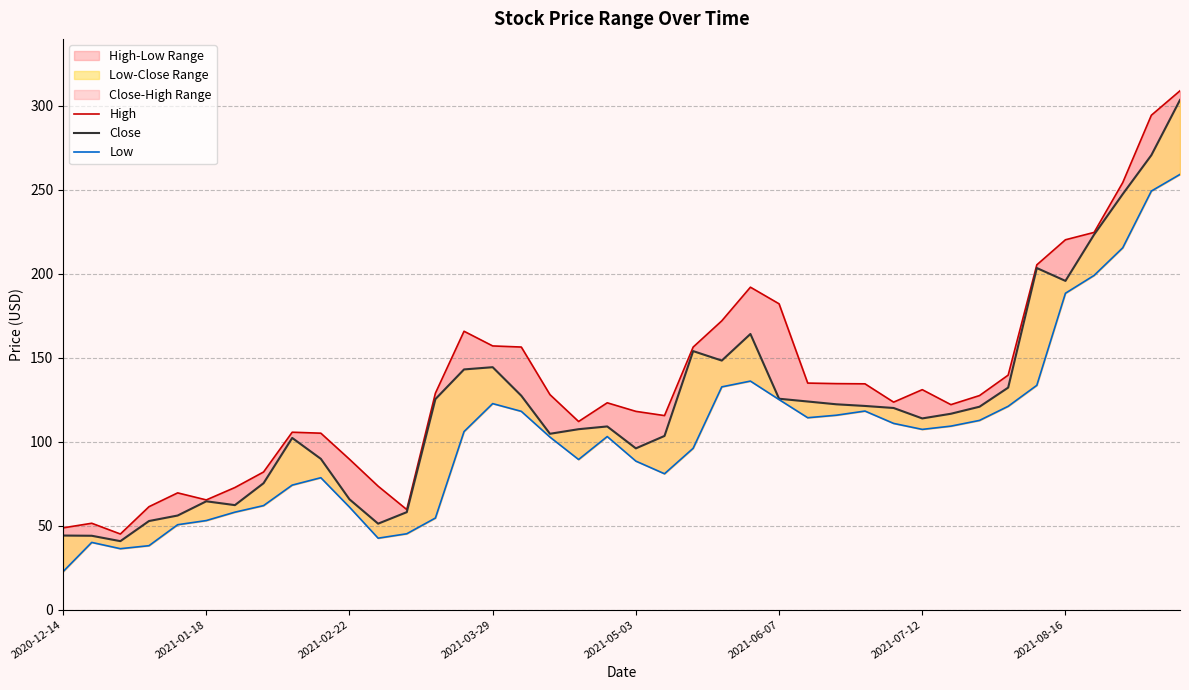

Rank the series by their average value, from lowest to highest.

Low, Close, High